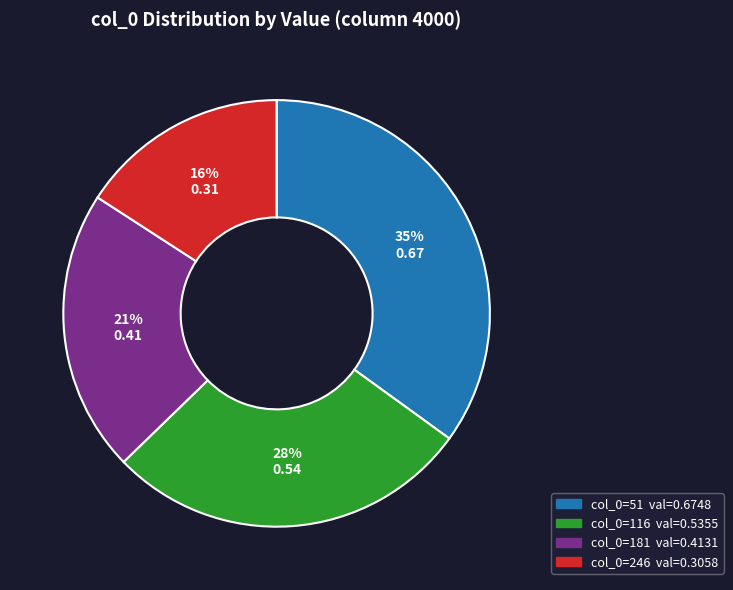

Does any single category account for the majority?

No